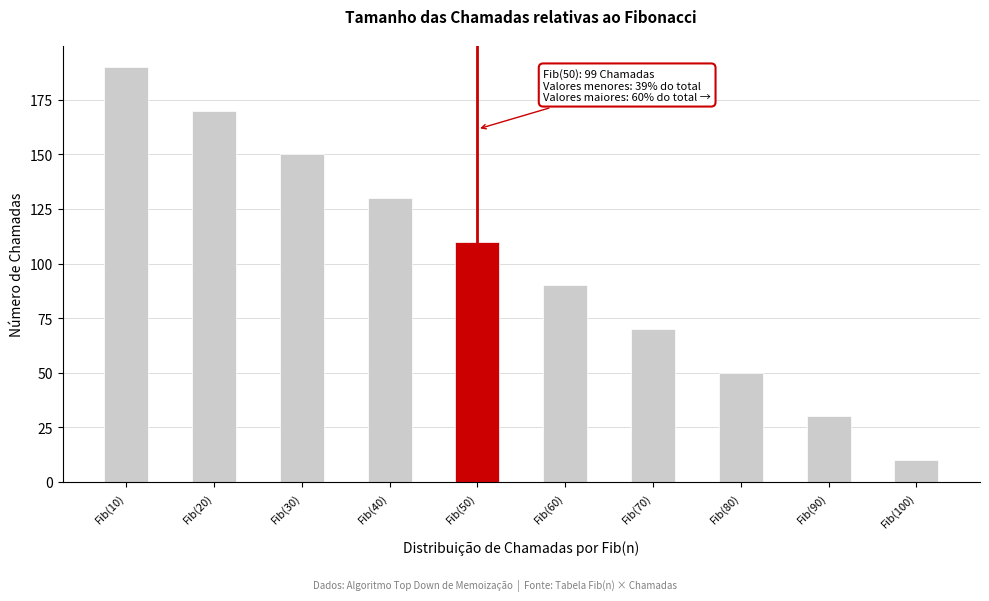

Reading left to right, what are all the values shown in this chart?

190	170	150	130	110	90	70	50	30	10